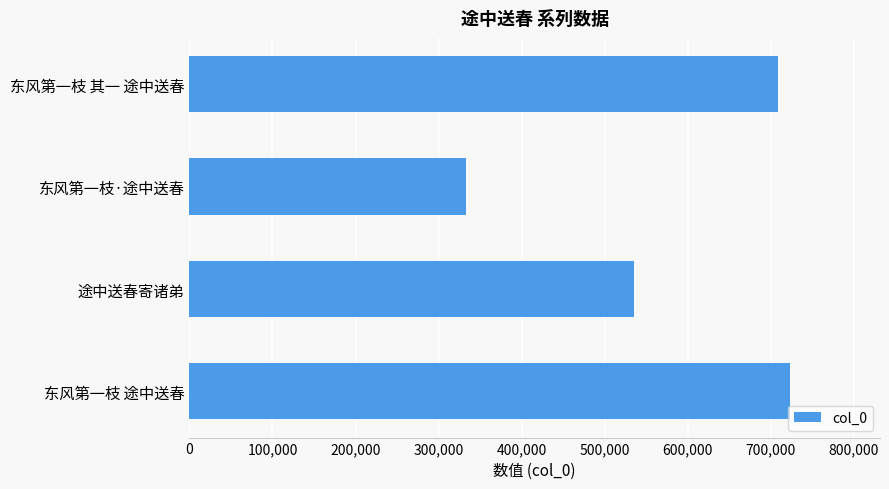

Which has a higher value, 东风第一枝·途中送春 or 东风第一枝 其一 途中送春?

东风第一枝 其一 途中送春